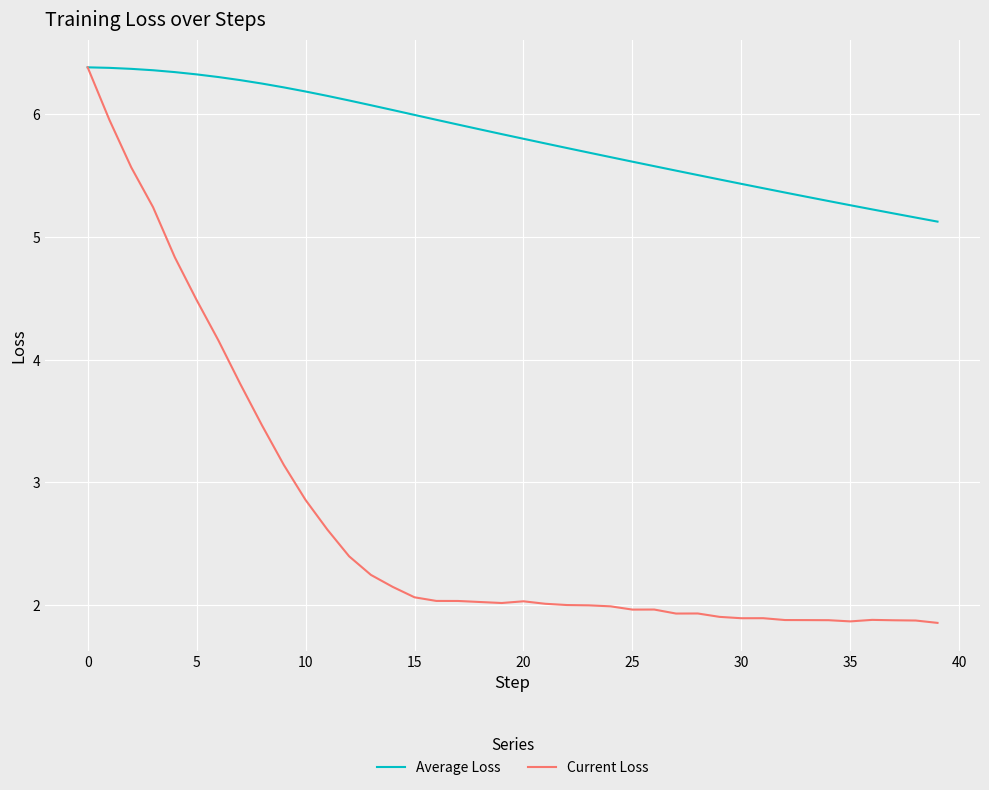

List the series in order of their overall mean, lowest first.

Current Loss, Average Loss